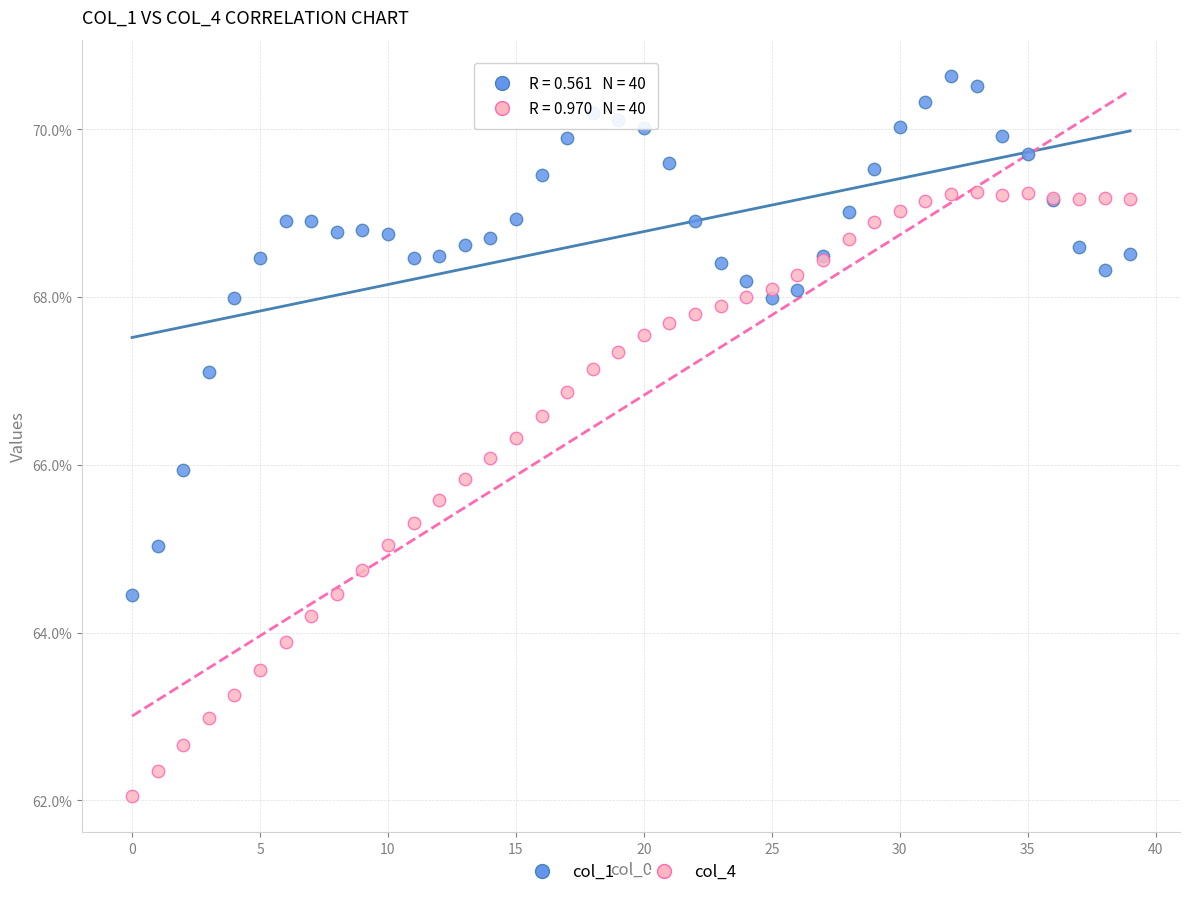

Which series has the widest spread of Y values?

col_4